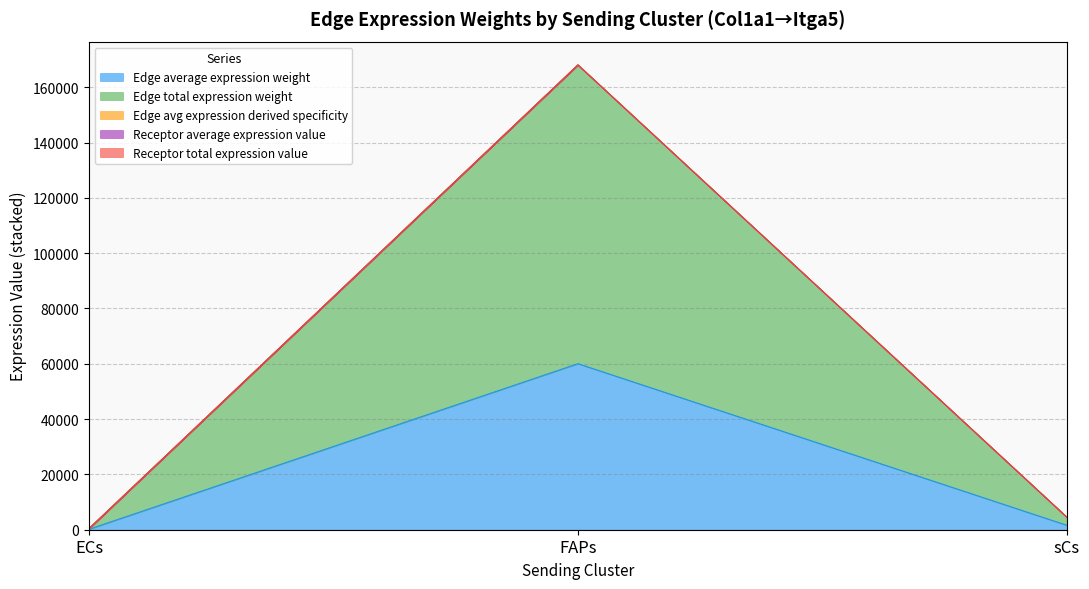

What is the maximum value for Edge average expression weight?

60043.1